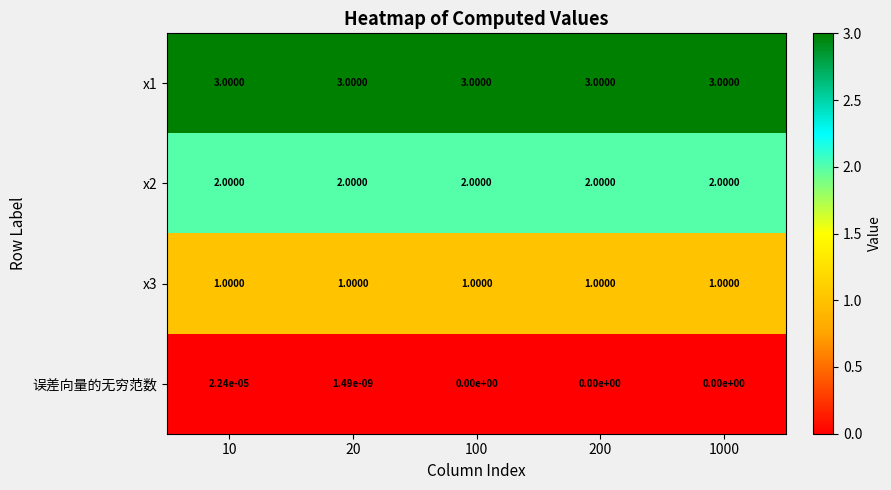

Is the value of x3 at 1000 greater than the value of x1 at 1000?

No